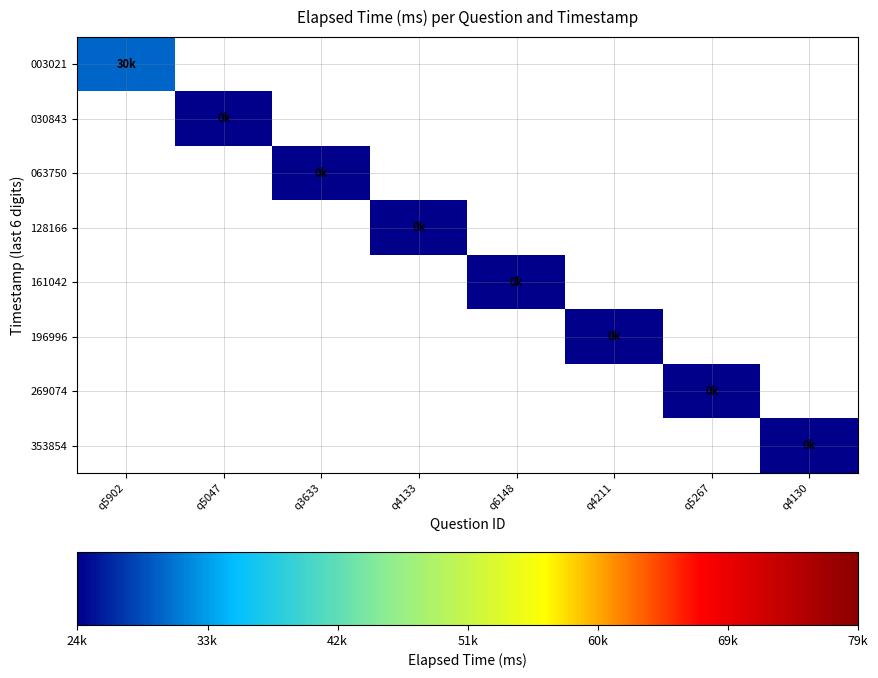

List the series in order of their overall mean, highest first.

003021, 030843, 063750, 128166, 161042, 196996, 269074, 353854